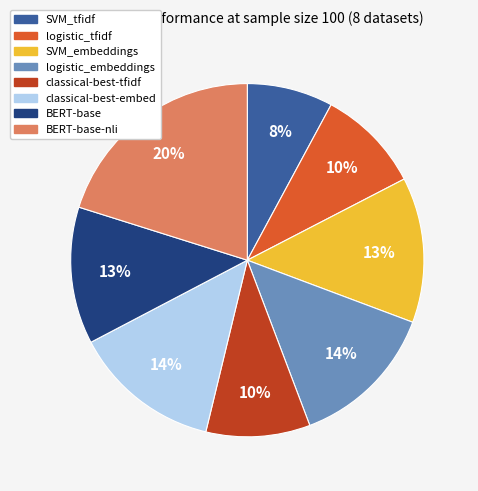

Is it true that BERT-base is 23% of the pie?

False